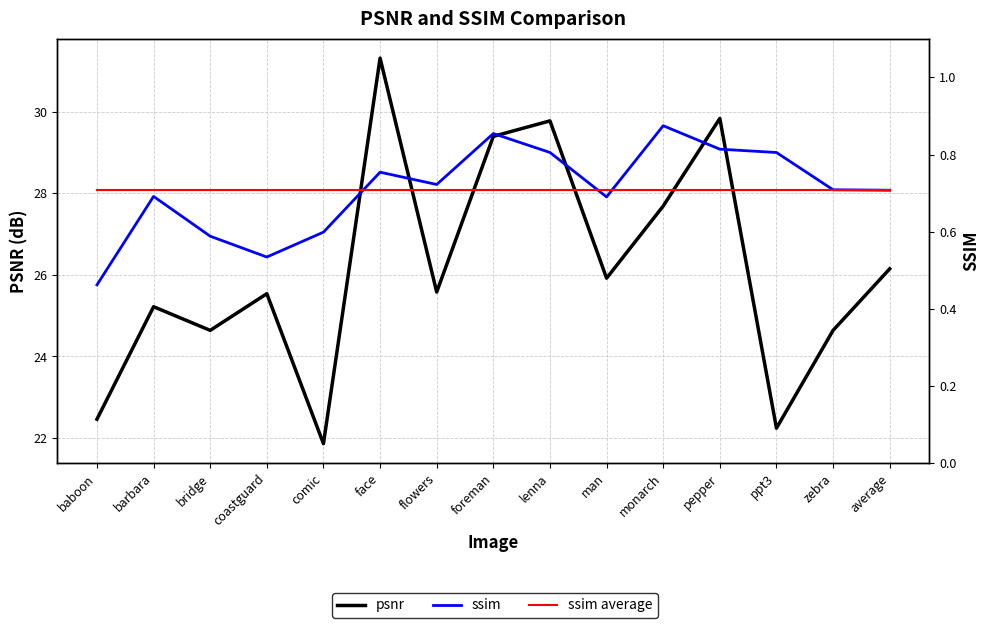

True or false: ssim has more than 0 interior local peaks.

True